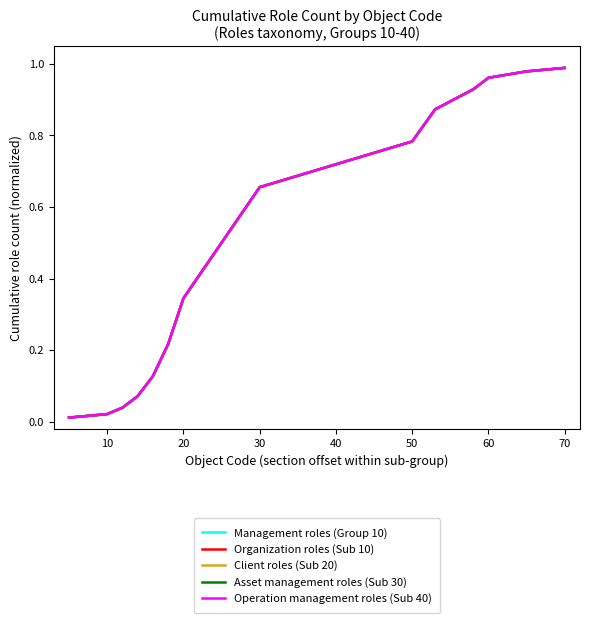

True or false: Organization roles (Sub 10) and Client roles (Sub 20) cross at least once.

False